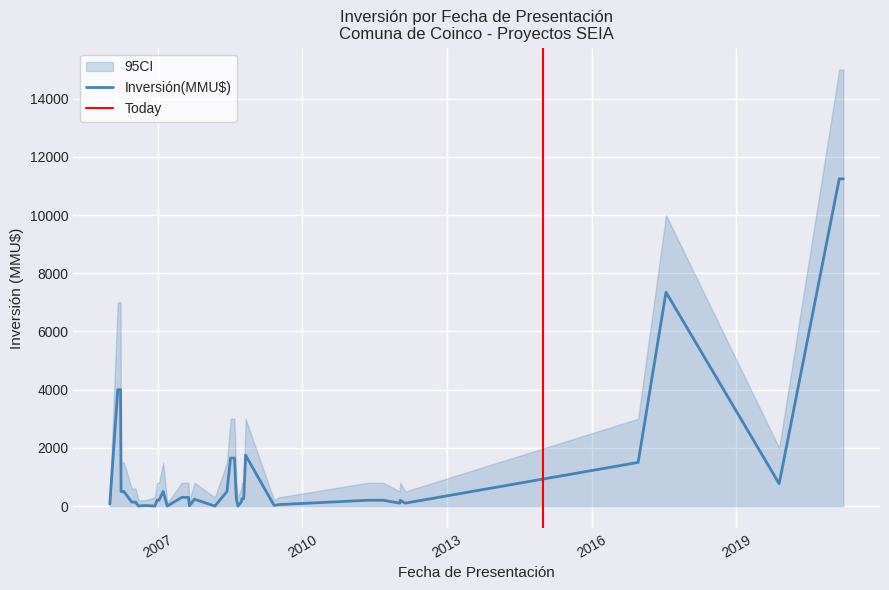

Rank the series by their maximum value, from lowest to highest.

CI_lower, Inversión(MMU$), CI_upper